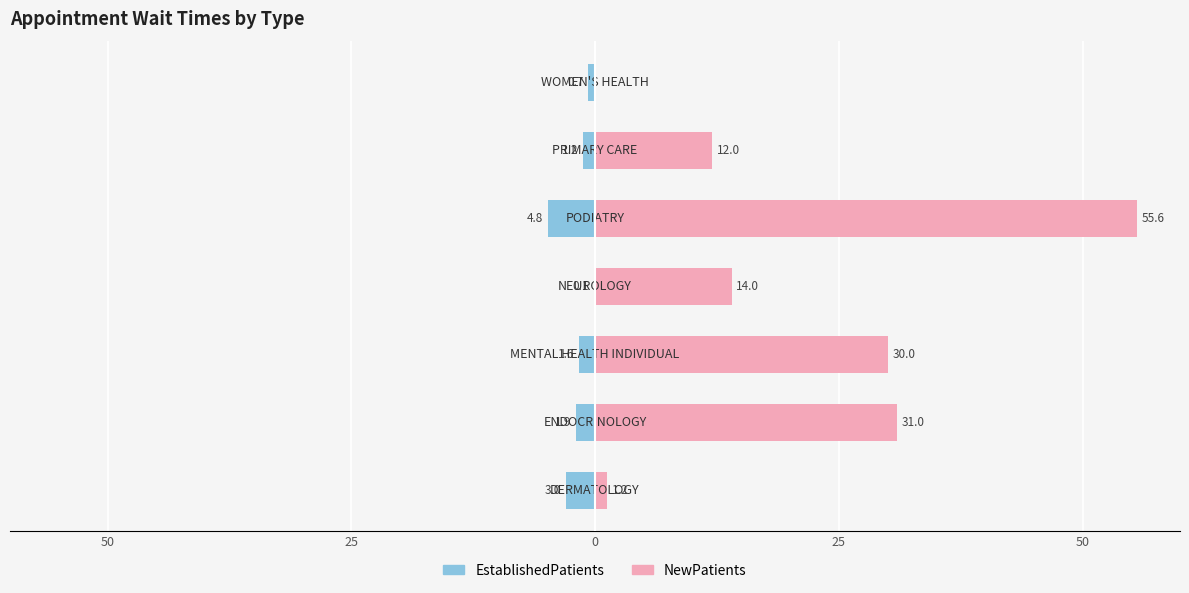

What is the average value of the NewPatients series?

20.5